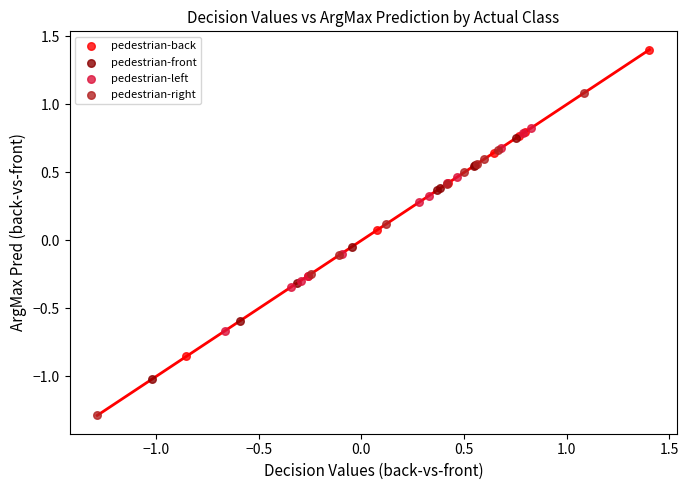

Which series reaches the minimum Y coordinate?

pedestrian-right